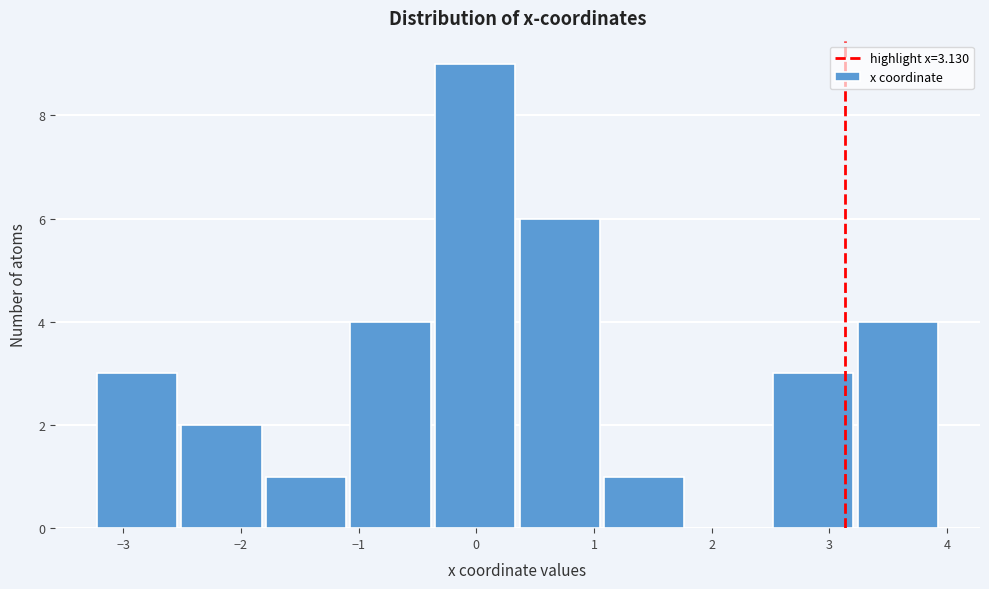

Reading left to right, transcribe this chart: for each bar, give the range it covers on the x-axis and its height. Neither the bar edges nor the heights are printed on the chart, so give them approximately, as read against the axes.

-3.2 to -2.5: 3
-2.5 to -1.8: 2
-1.8 to -1.1: 1
-1.1 to -0.4: 4
-0.4 to 0.4: 9
0.4 to 1.1: 6
1.1 to 1.8: 1
1.8 to 2.5: 0
2.5 to 3.2: 3
3.2 to 4.0: 4